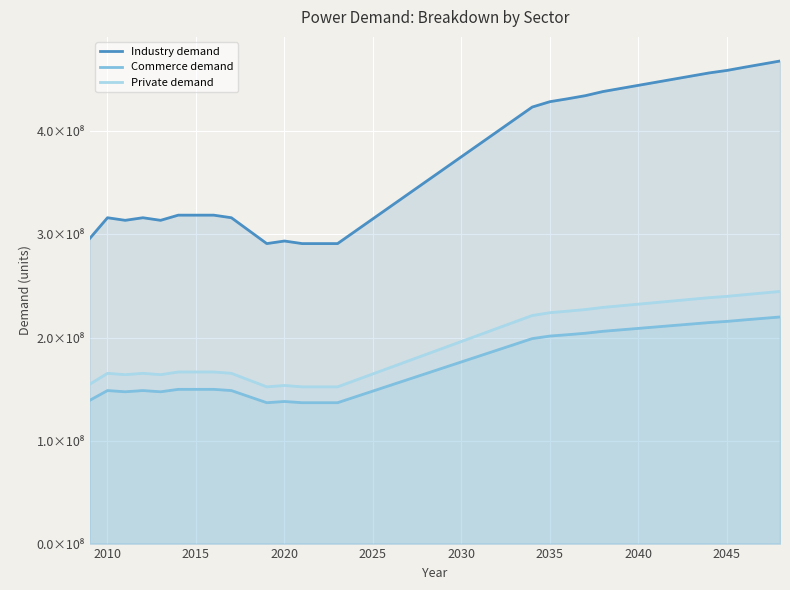

What is the label of the 39th point from the right?

2010